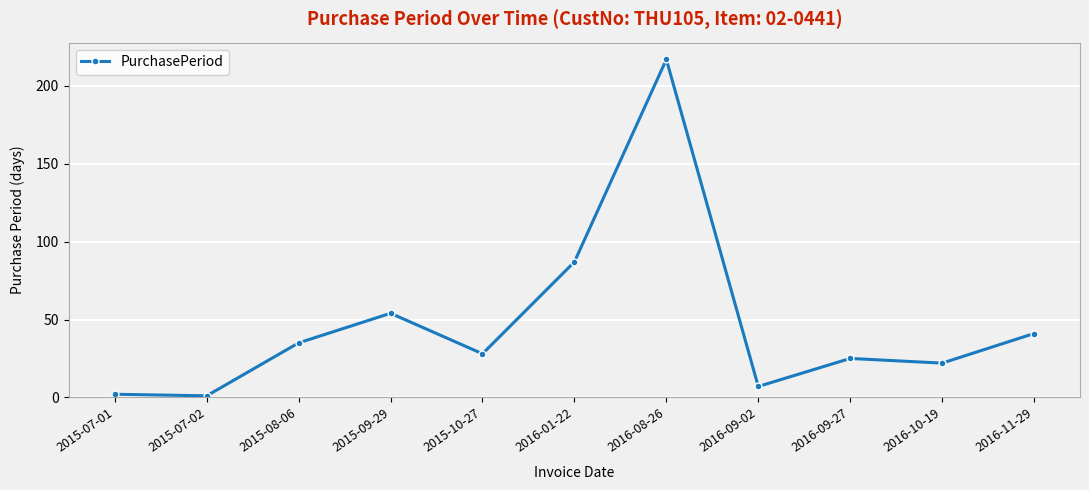

How many lines are shown in the chart?

1